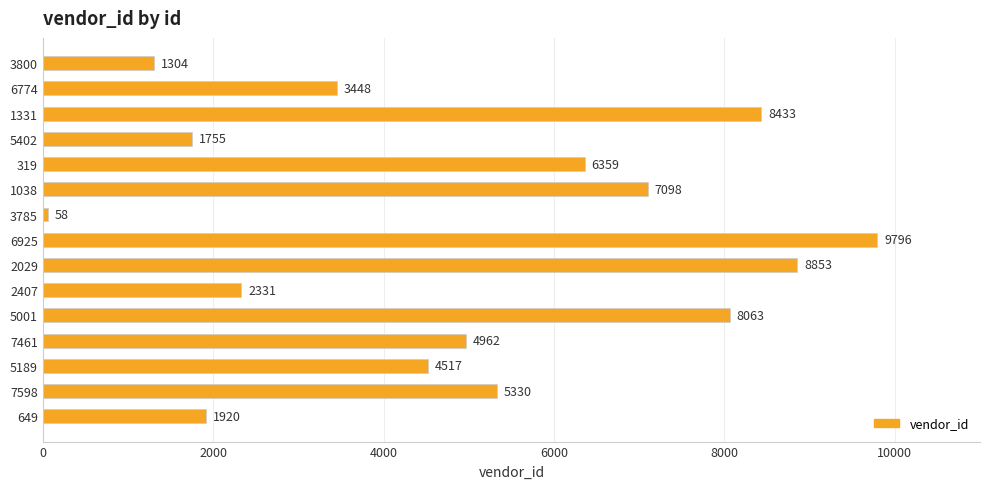

True or false: the data shows 1282 at 6774.

False